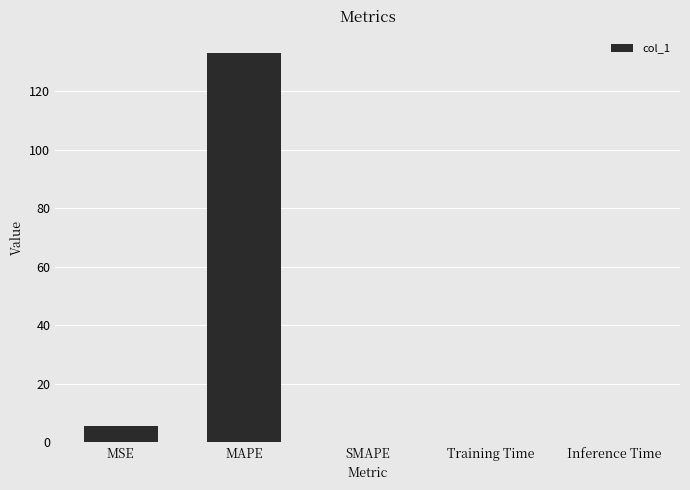

Where is the data nearest to the value 66?

MSE